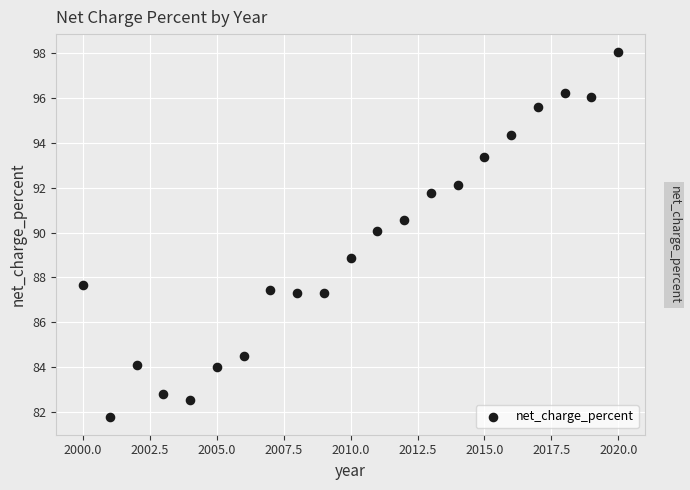

What is the range of X values (max minus min)?

20.0